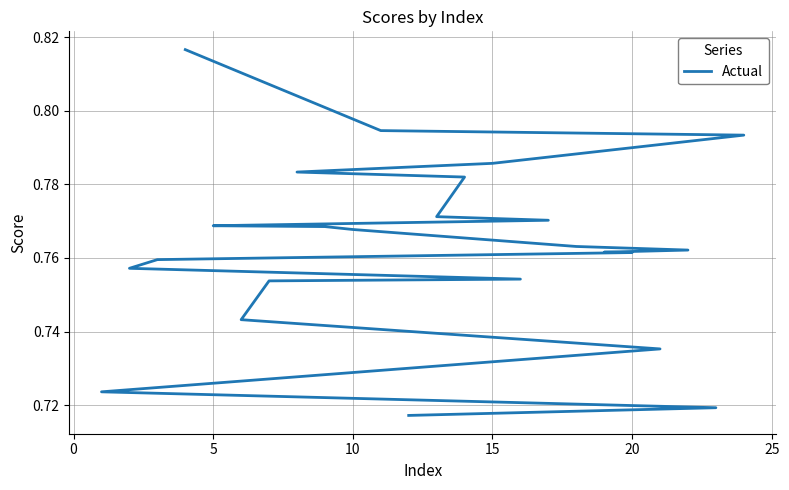

What is the sum of all values?

18.3